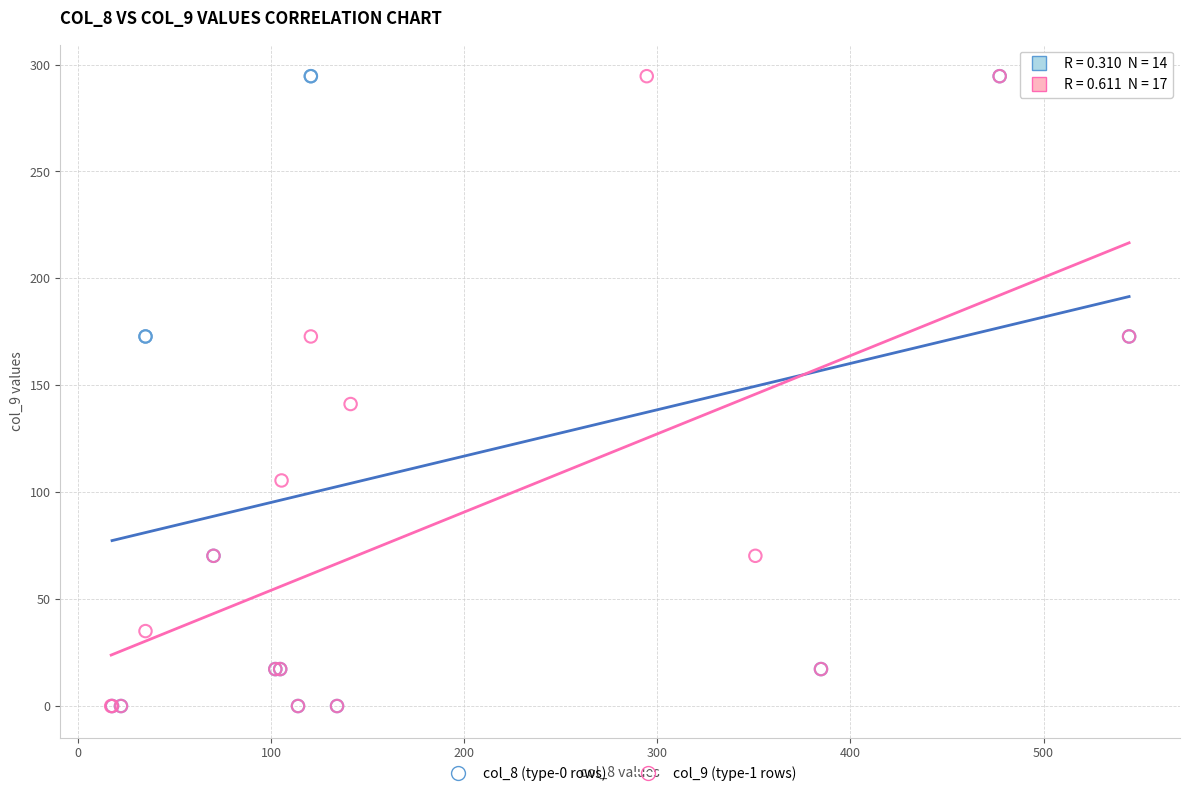

What are all the series names shown in the legend?

col_8 (type-0 rows), col_9 (type-1 rows)